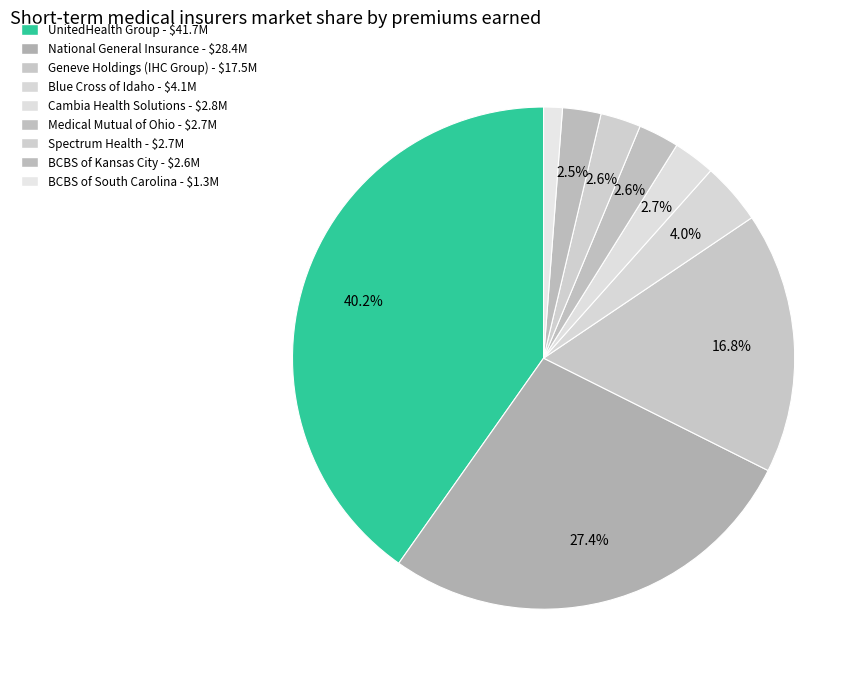

Which category has the biggest portion of the pie?

UnitedHealth Group